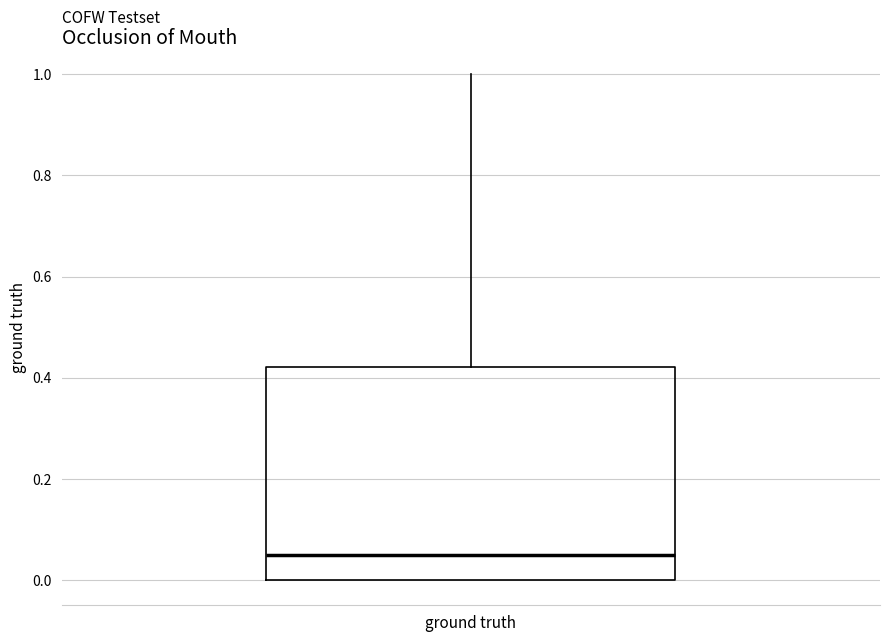

Transcribe this box plot: give where the median line is, the range the box spans, and where the two whiskers end, as read against the y-axis. The values are not printed on the chart, so give them approximately, as read against the axis.

median 0.04, box 0.00 to 0.42, whiskers 0.00 to 1.00